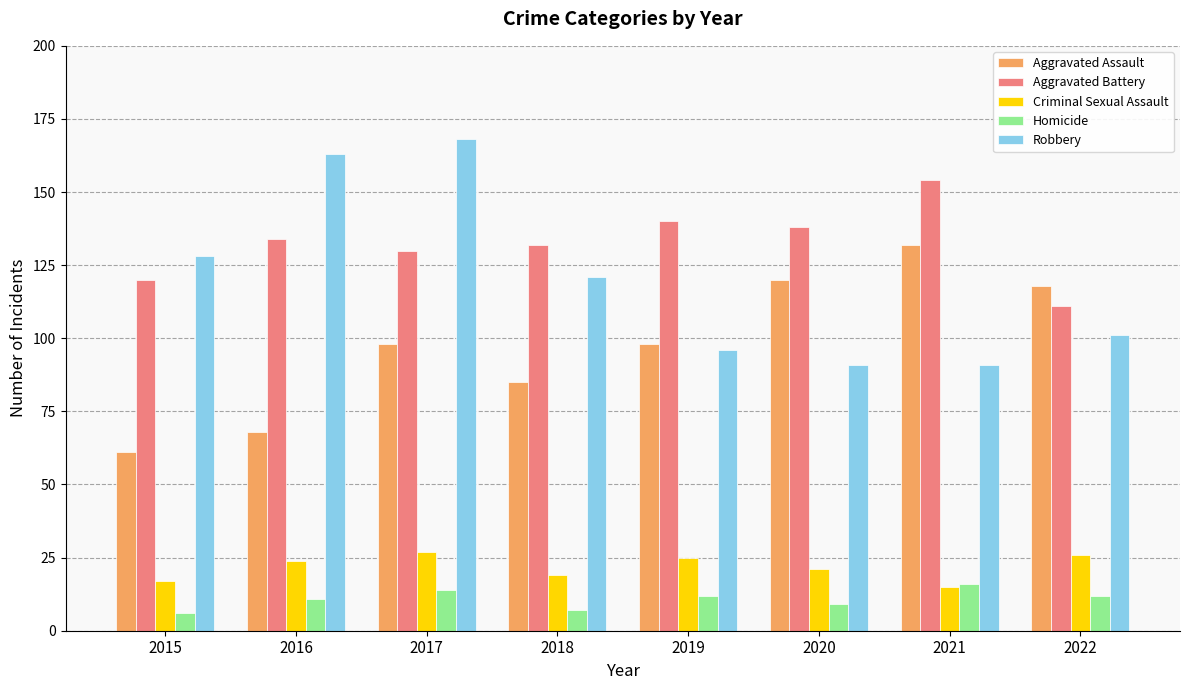

Read the Robbery value at 2022.

101